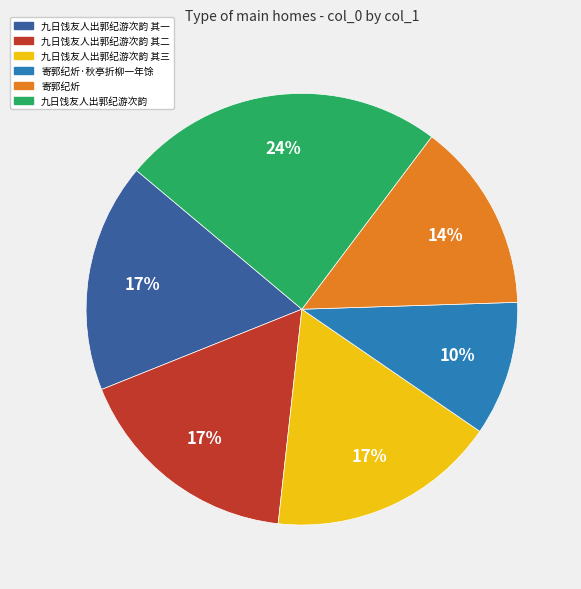

To the nearest percent, what is the average slice percentage?

17%